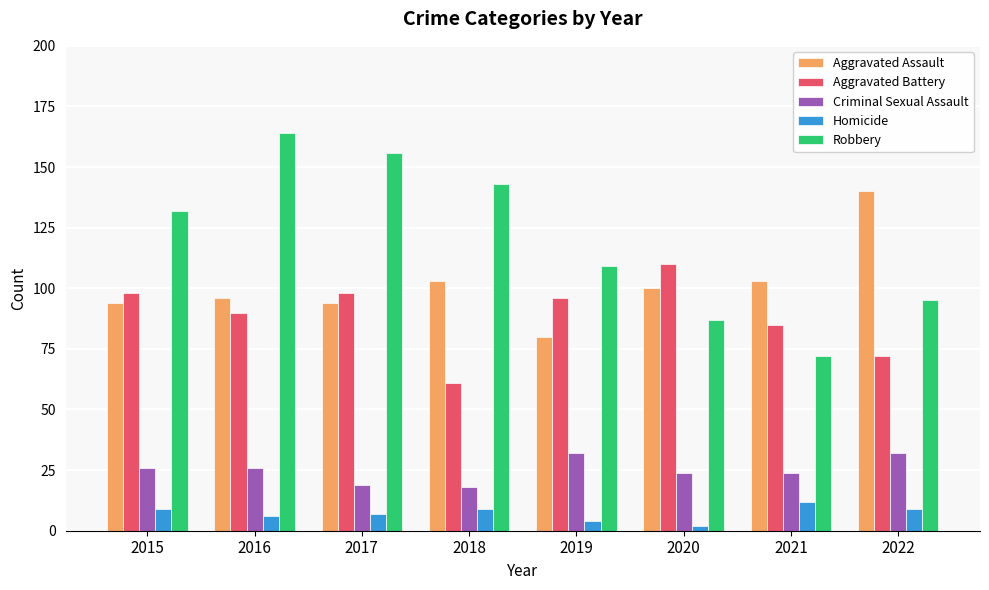

What is the total value across all series at 2022?

348